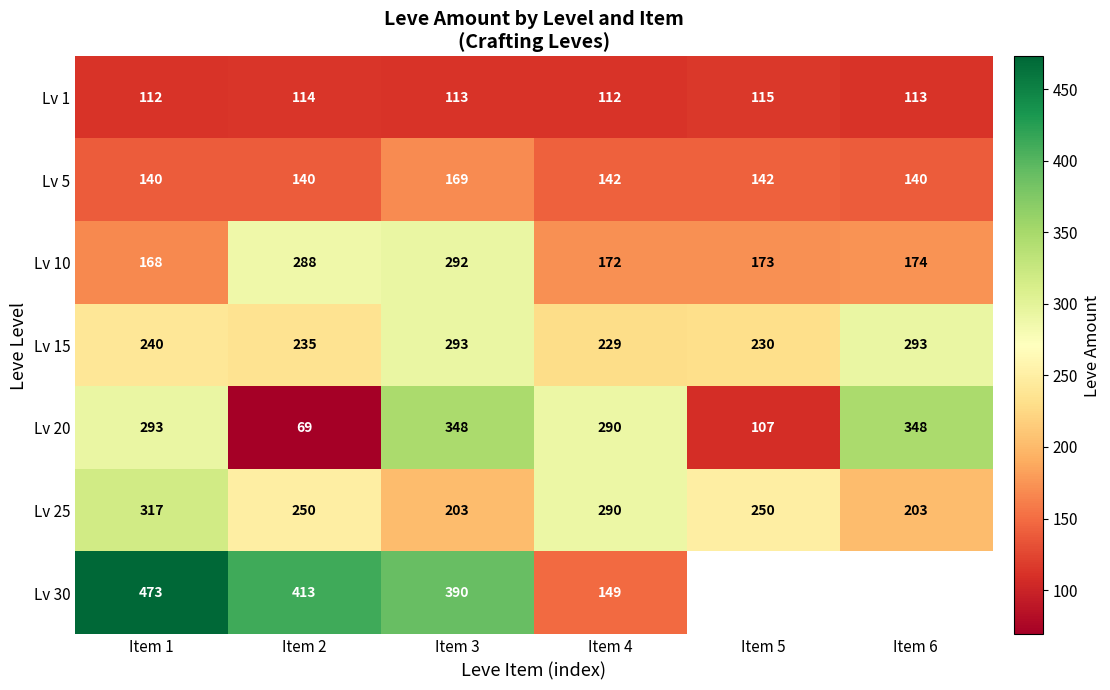

Which category has the highest value in the Lv 1 series?

Item 5